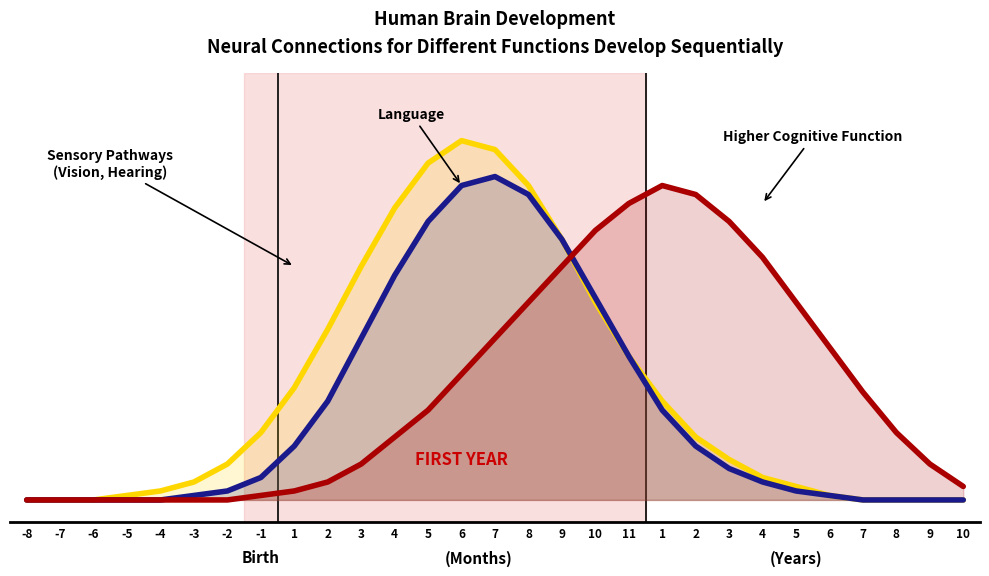

True or false: Higher Cognitive Function has a value of 0 at -3.

True